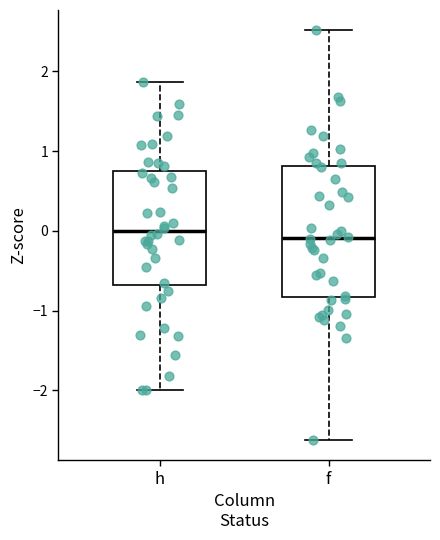

Where is the upper edge of the box for f on the y-axis? The values are not printed on the chart, so give them approximately, as read against the axis.

0.8